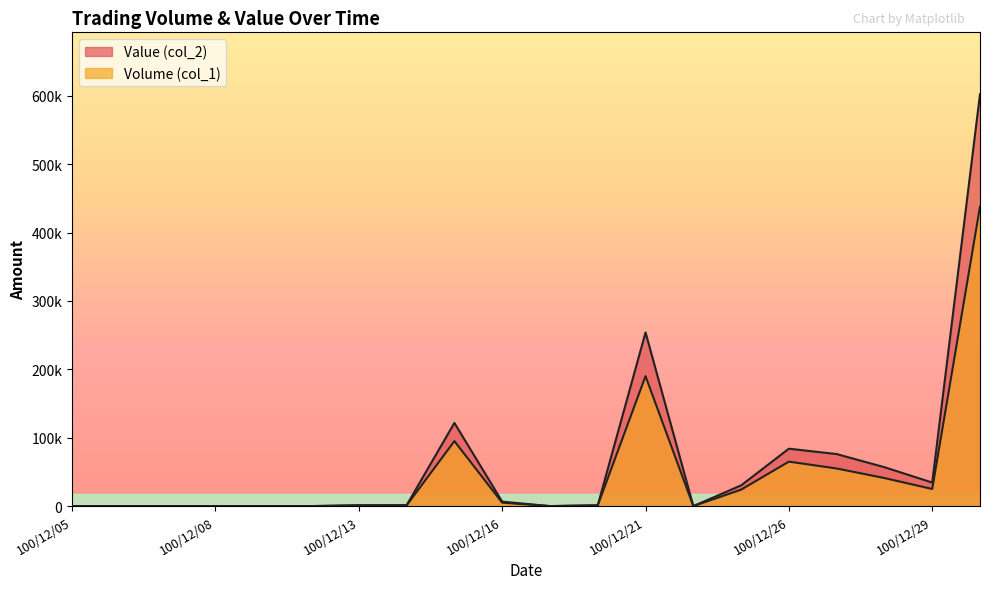

Which series has the widest spread of values?

Value (col_2)